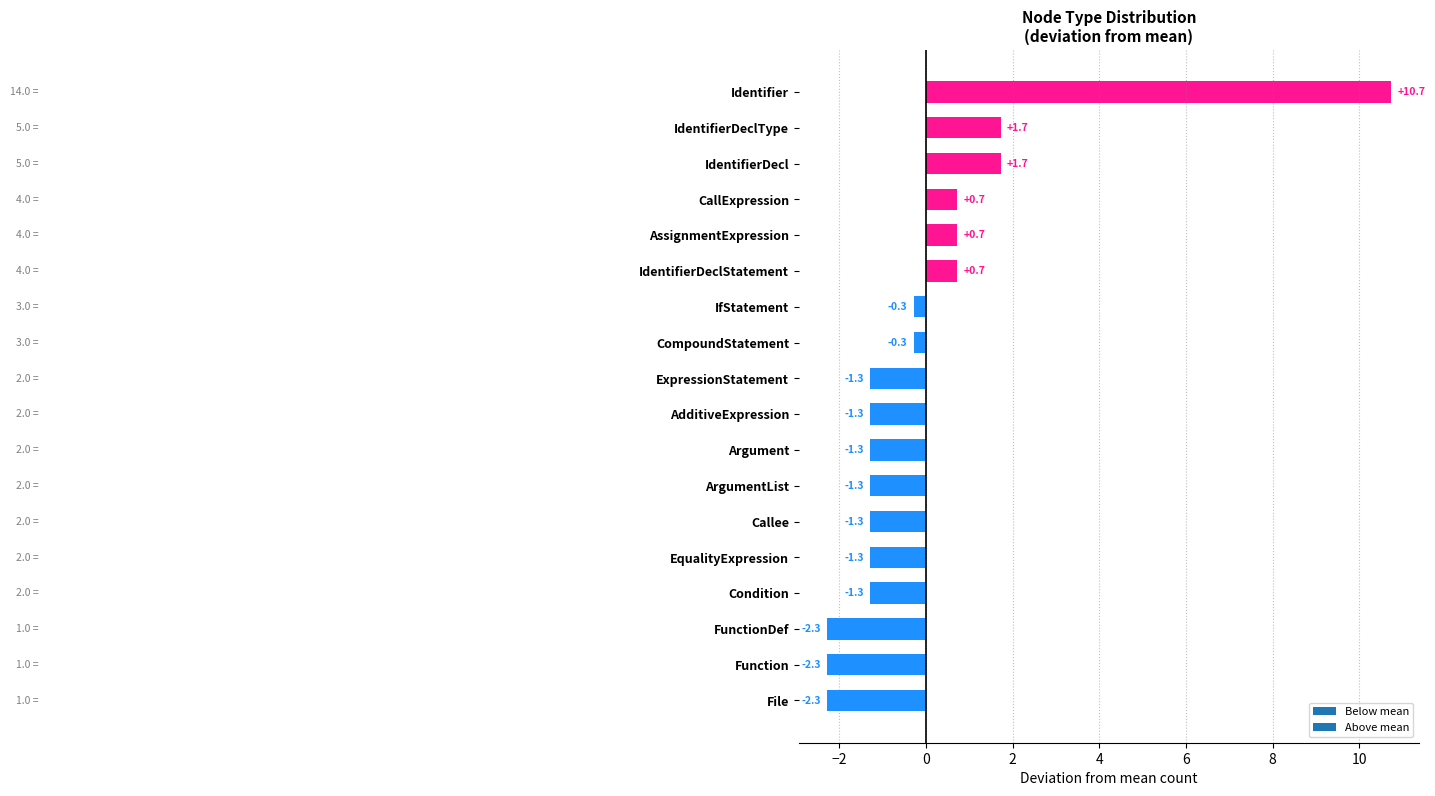

Is it true that the value at ExpressionStatement is -1.3?

True